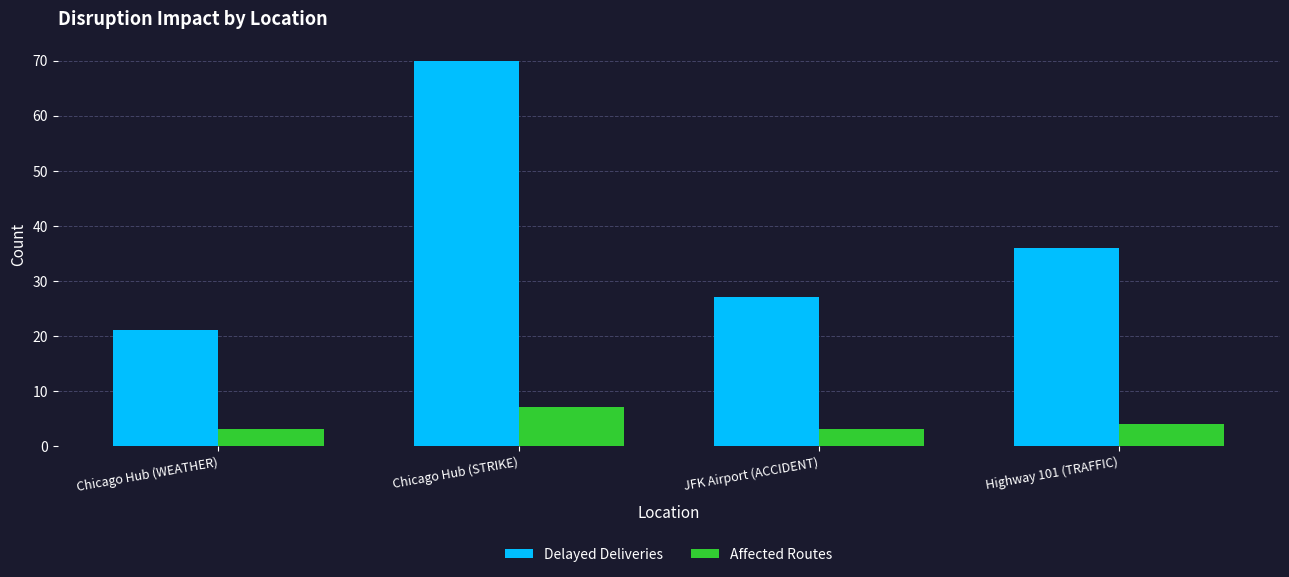

The Delayed Deliveries series shows 27 at JFK Airport (ACCIDENT). True or false?

True